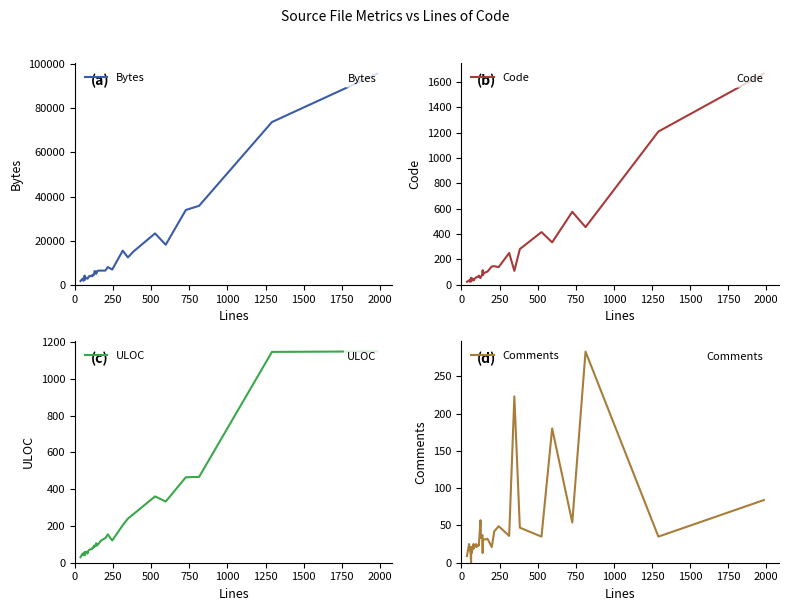

How many series are shown in this chart?

4